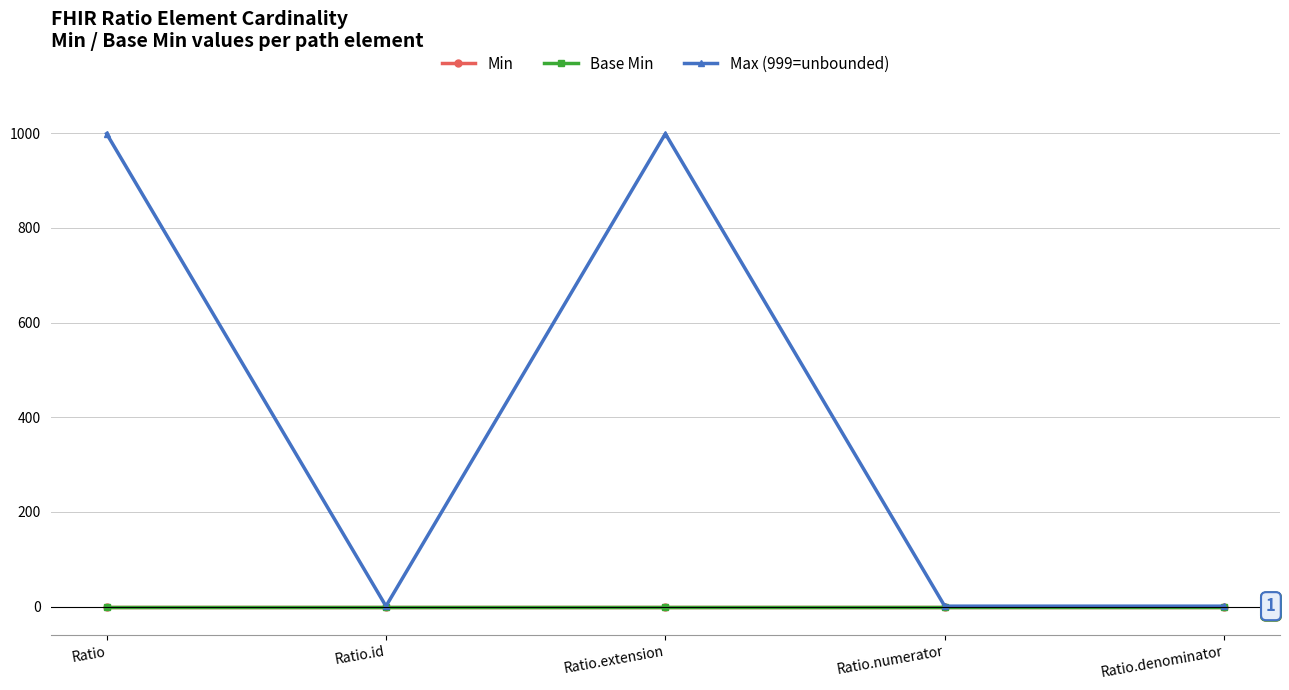

What is the total value across all series at Ratio?

999